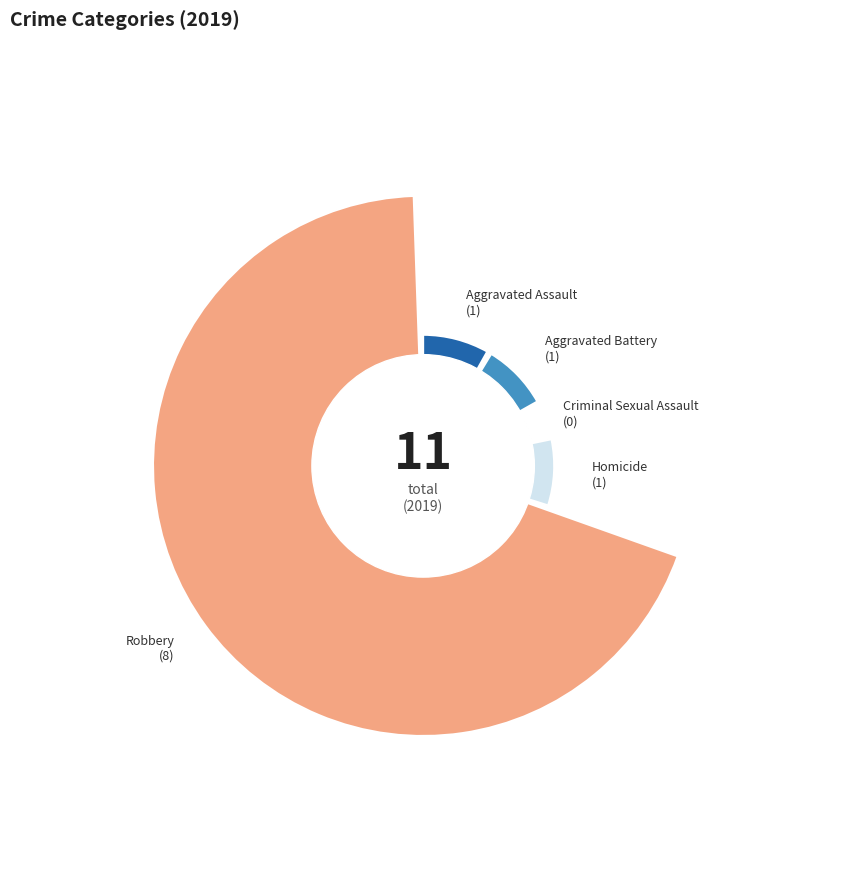

What percentage is the Homicide slice, to the nearest percent?

9%